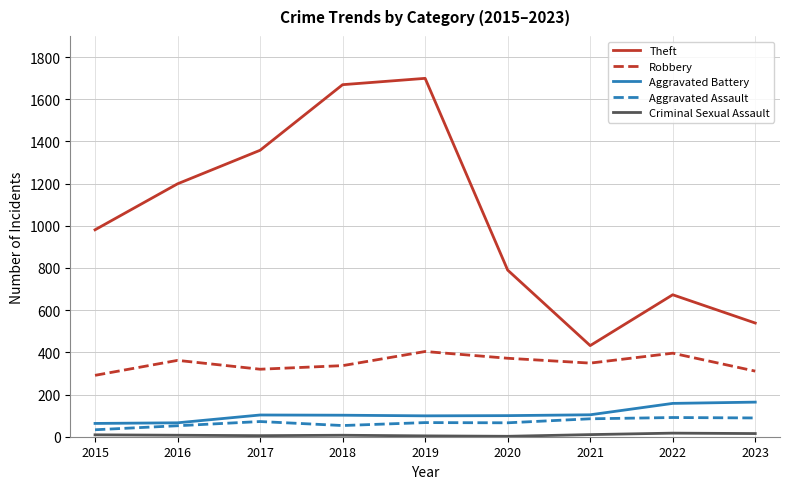

What is the difference between the maximum and minimum values in the Aggravated Assault series?

58